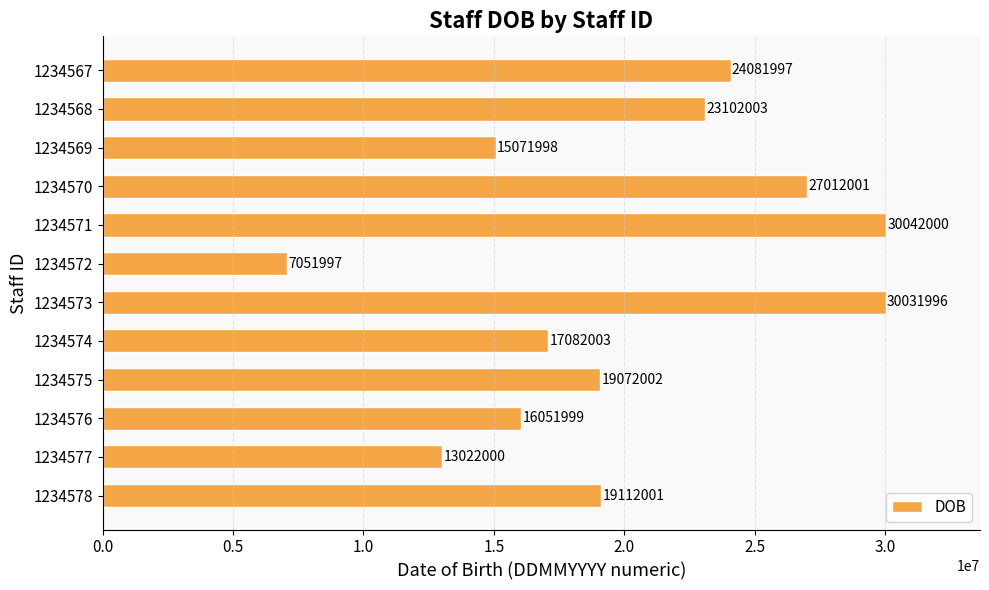

What is the approximate value at 1234577, to the nearest 10?

13022000